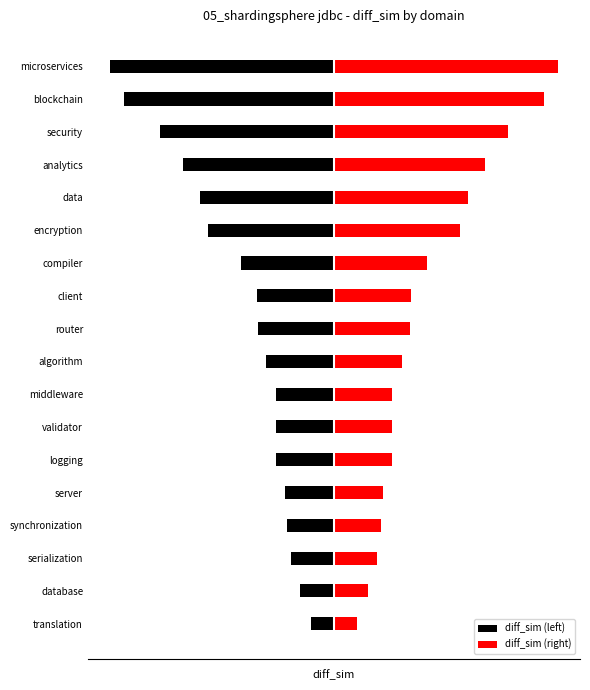

List the series in order of their peak value, highest first.

diff_sim (right), diff_sim (left)